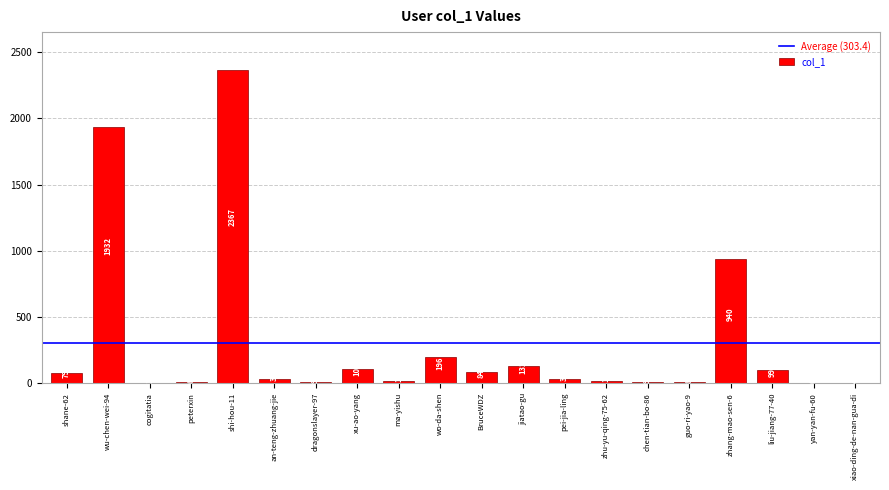

What is the average value?

303